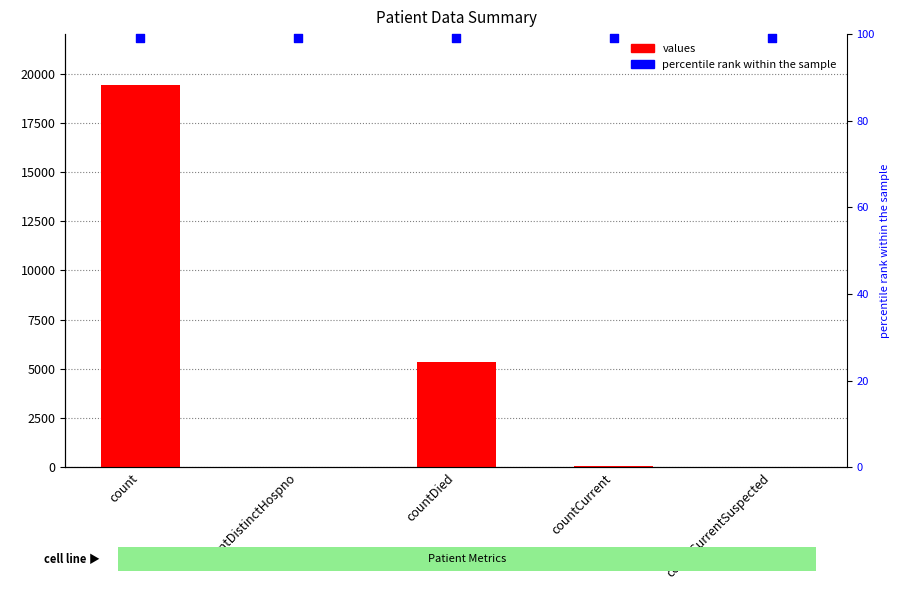

Which series has the largest total across all categories?

values